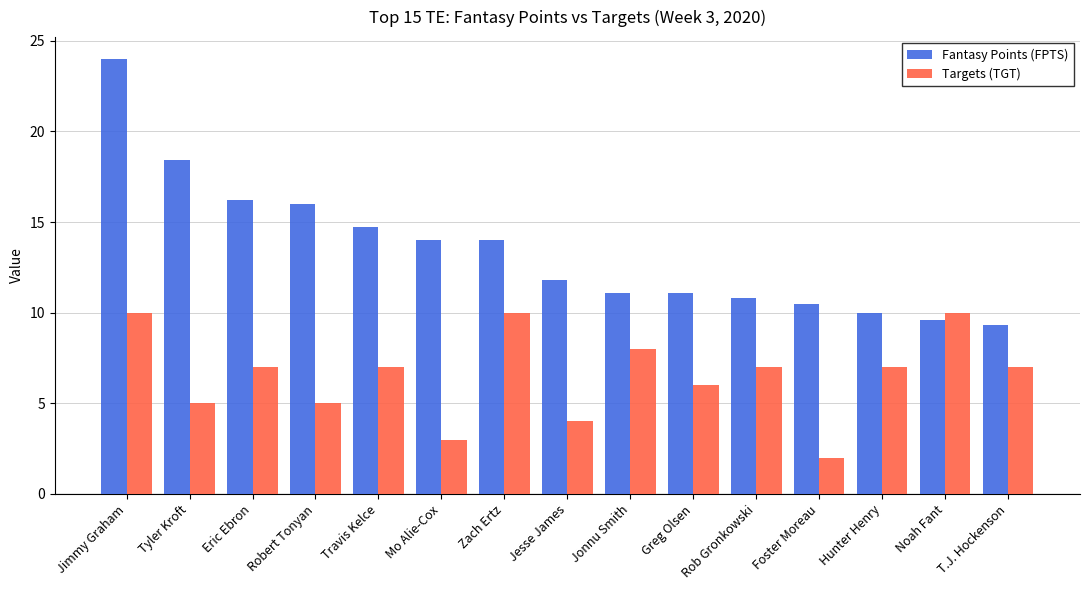

Reading right to left, extract all data points from this chart.

Fantasy Points (FPTS): T.J. Hockenson=9.3	Noah Fant=9.6	Hunter Henry=10.0	Foster Moreau=10.5	Rob Gronkowski=10.8	Greg Olsen=11.1	Jonnu Smith=11.1	Jesse James=11.8	Zach Ertz=14.0	Mo Alie-Cox=14.0	Travis Kelce=14.7	Robert Tonyan=16.0	Eric Ebron=16.2	Tyler Kroft=18.4	Jimmy Graham=24.0
Targets (TGT): T.J. Hockenson=7.0	Noah Fant=10.0	Hunter Henry=7.0	Foster Moreau=2.0	Rob Gronkowski=7.0	Greg Olsen=6.0	Jonnu Smith=8.0	Jesse James=4.0	Zach Ertz=10.0	Mo Alie-Cox=3.0	Travis Kelce=7.0	Robert Tonyan=5.0	Eric Ebron=7.0	Tyler Kroft=5.0	Jimmy Graham=10.0